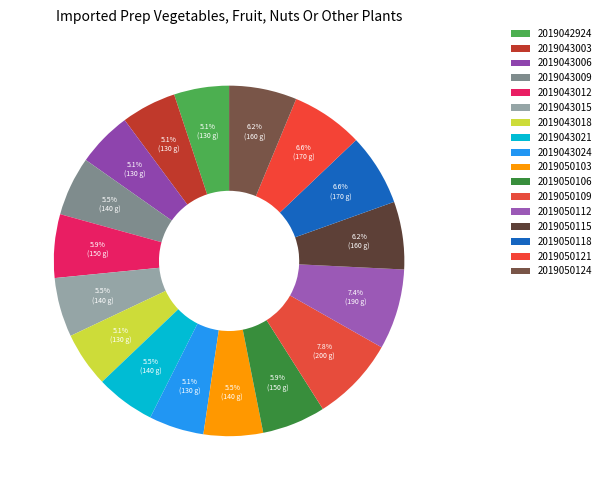

Does 2019043018 represent more than half of the total?

No